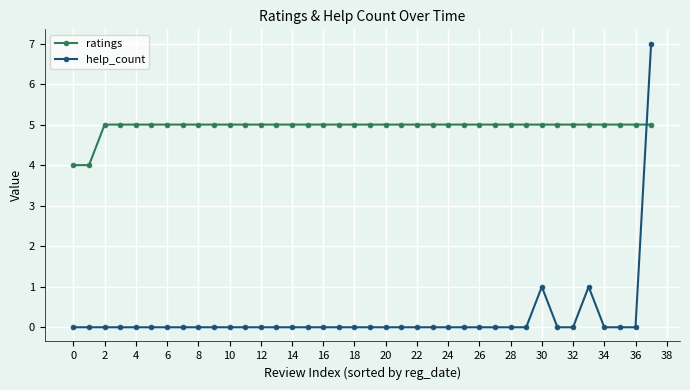

Reading right to left, transcribe all the data shown in this chart.

ratings: 5	5	5	5	5	5	5	5	5	5	5	5	5	5	5	5	5	5	5	5	5	5	5	5	5	5	5	5	5	5	5	5	5	5	5	5	4	4
help_count: 7	0	0	0	1	0	0	1	0	0	0	0	0	0	0	0	0	0	0	0	0	0	0	0	0	0	0	0	0	0	0	0	0	0	0	0	0	0